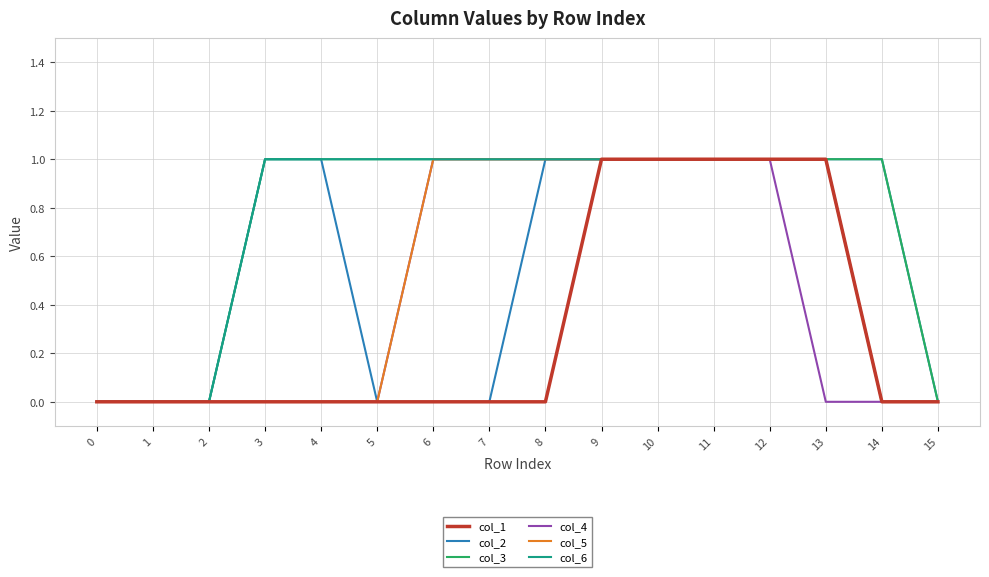

What is the sum of all col_5 values?

8